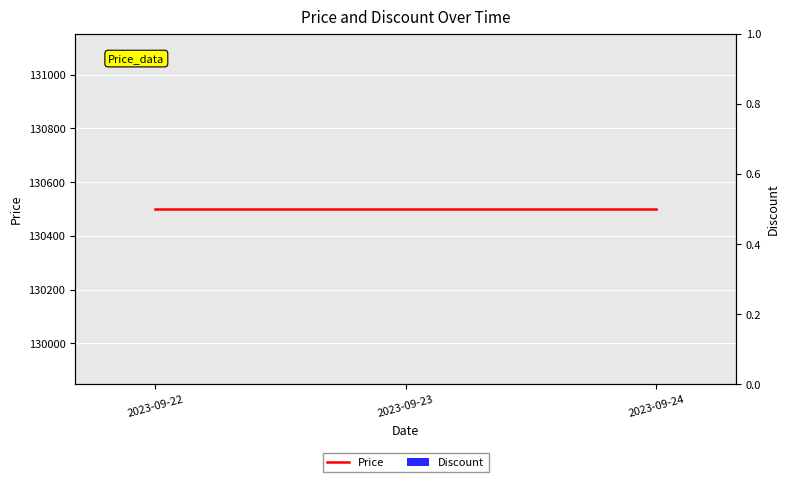

Reading right to left, extract all data points from this chart.

Price: 130500	130500	130500
Discount: 0	0	0